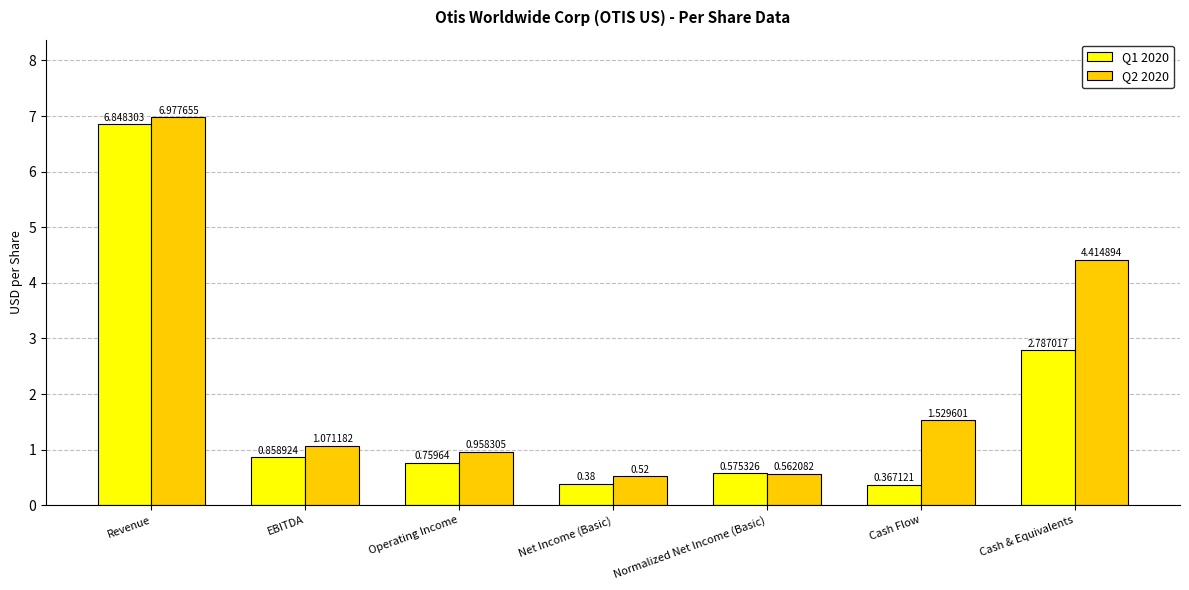

How many data points in Q2 2020 are less than 1?

3